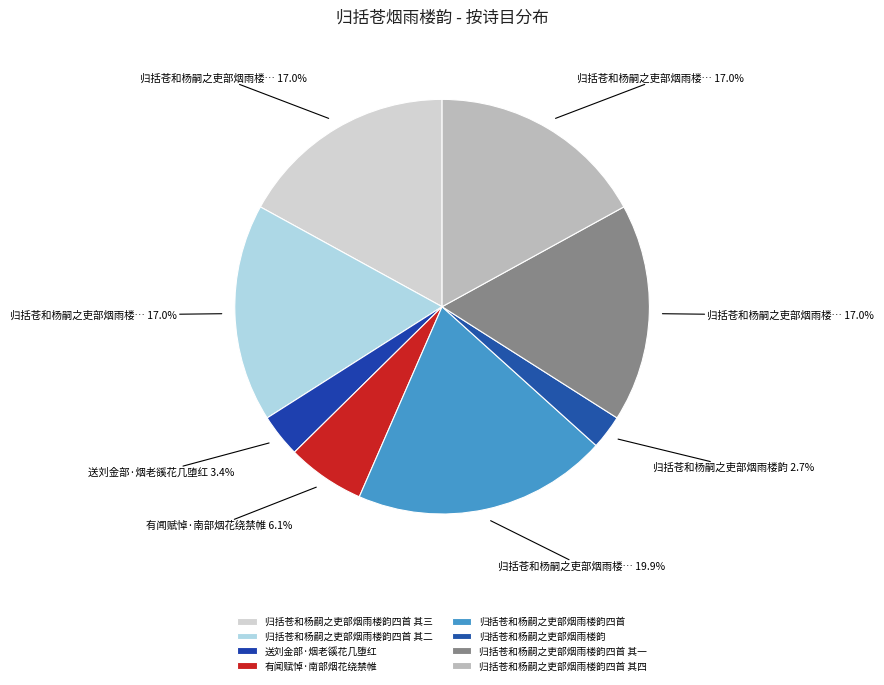

What is the total percentage of 送刘金部·烟老豀花几堕红 and 归括苍和杨嗣之吏部烟雨楼韵四首 其二?

20.4%